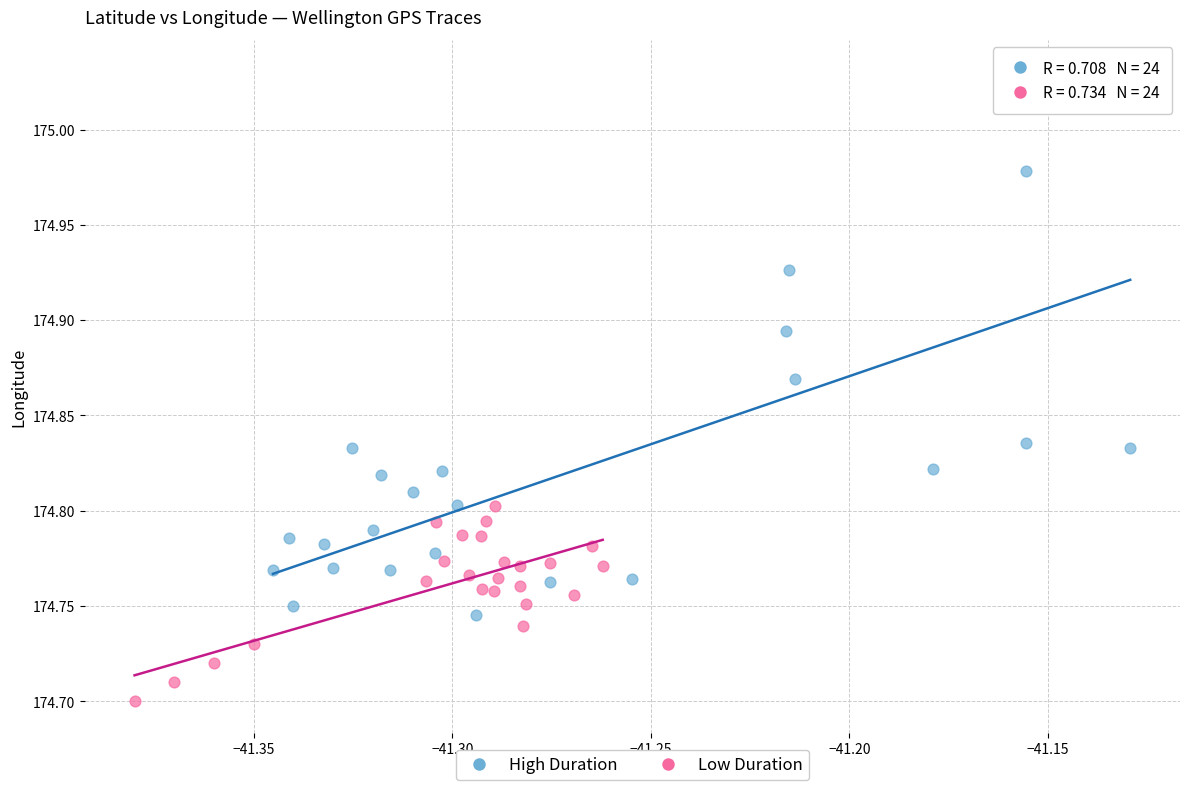

Which series has the widest spread of Y values?

High Duration